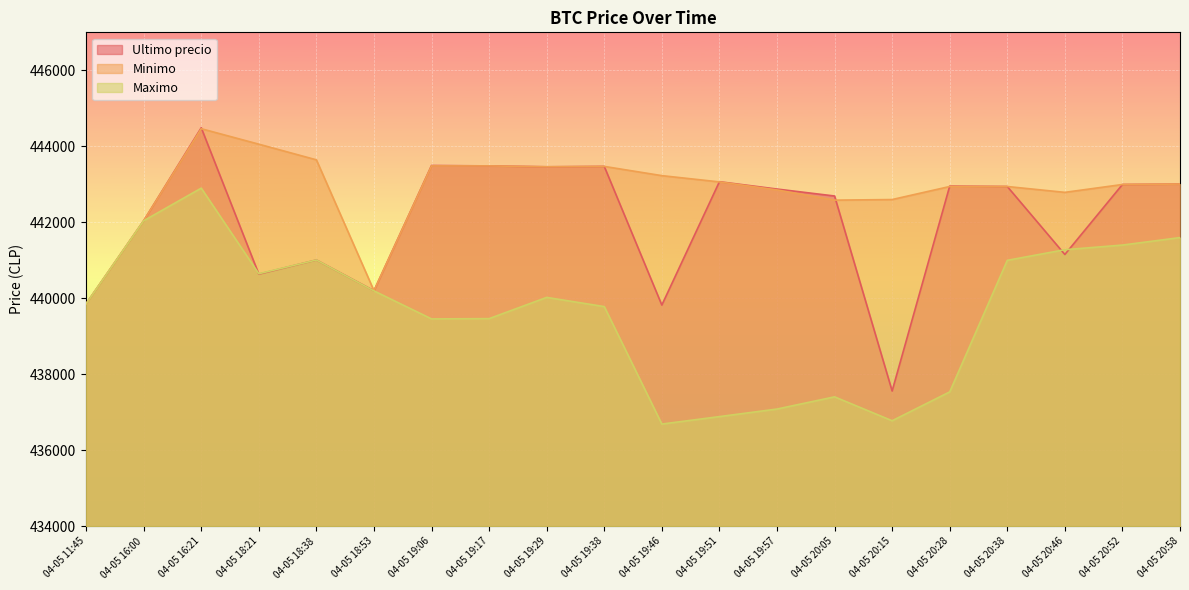

What are all the series names shown in the legend?

Ultimo precio, Minimo, Maximo